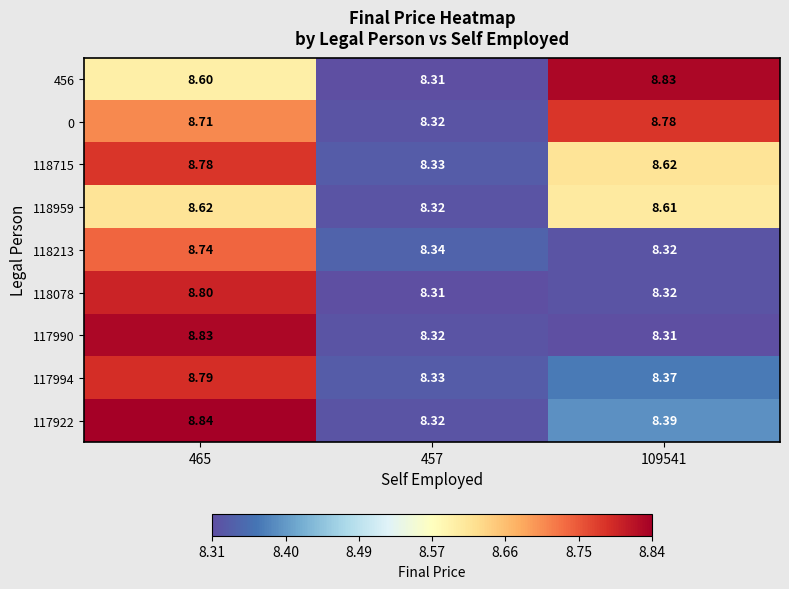

How many distinct data groups are displayed?

9